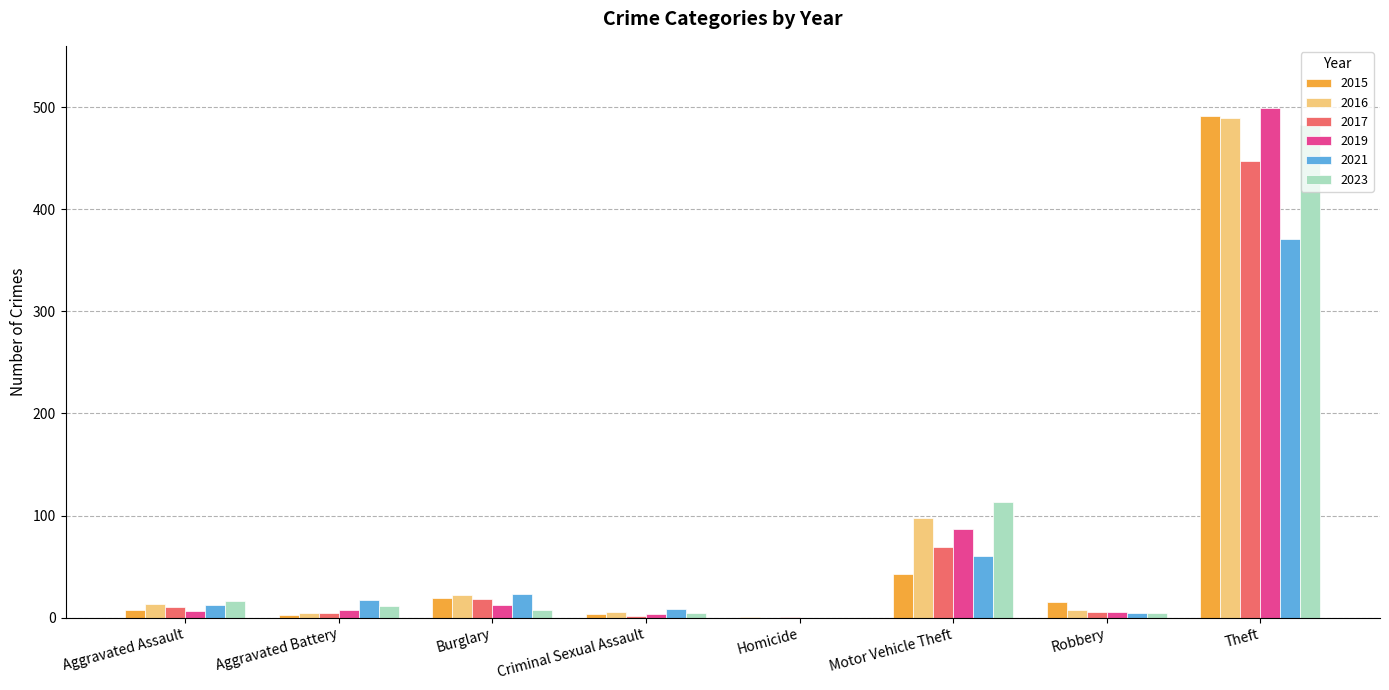

How many groups of bars are there?

8